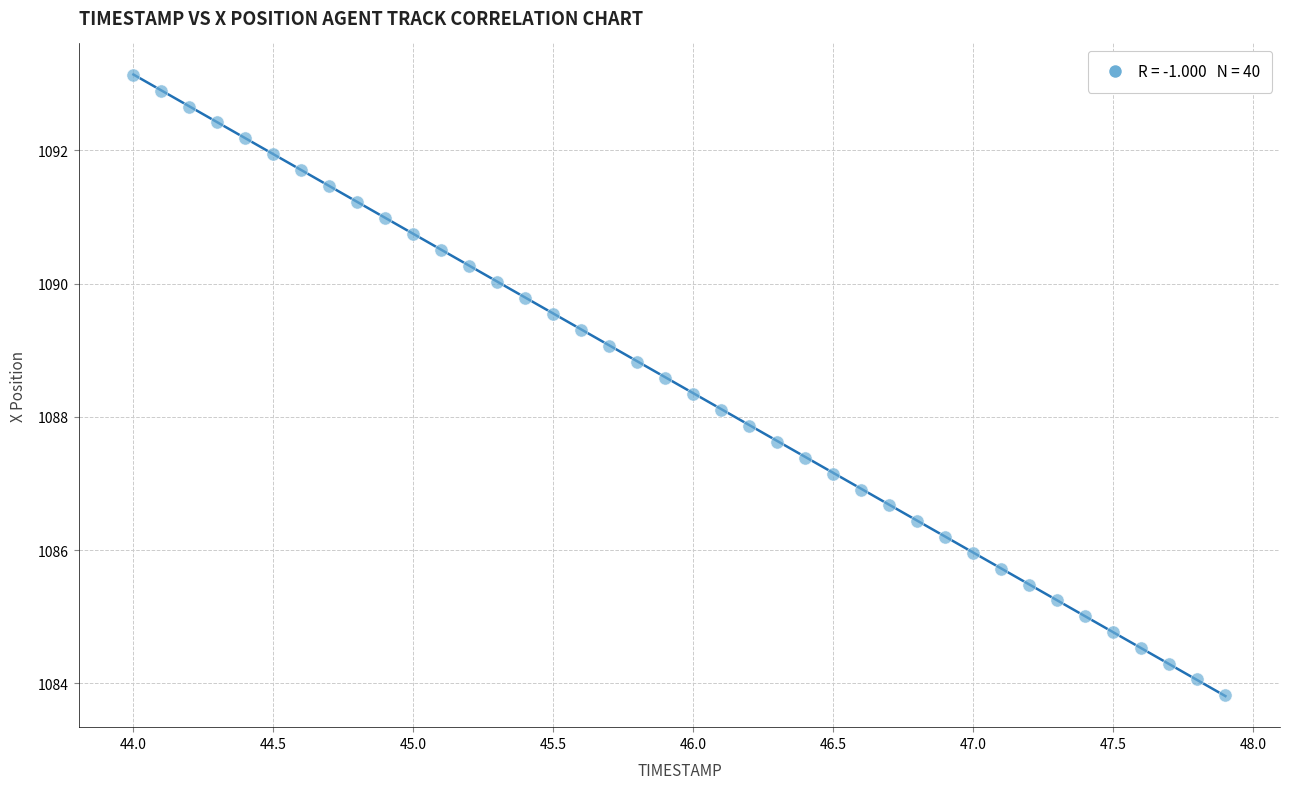

What is the range of X values (max minus min)?

3.9